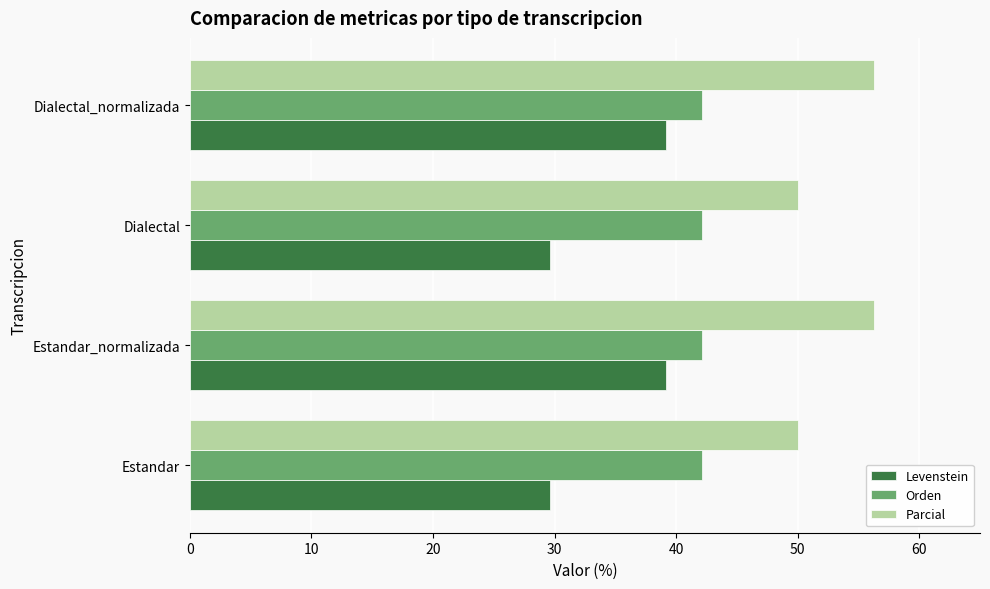

List the series in order of their peak value, highest first.

Parcial, Orden, Levenstein